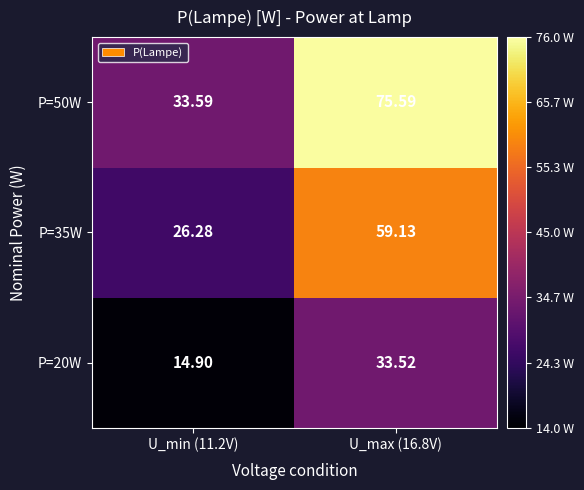

How many values in the P=50W series exceed 75?

1